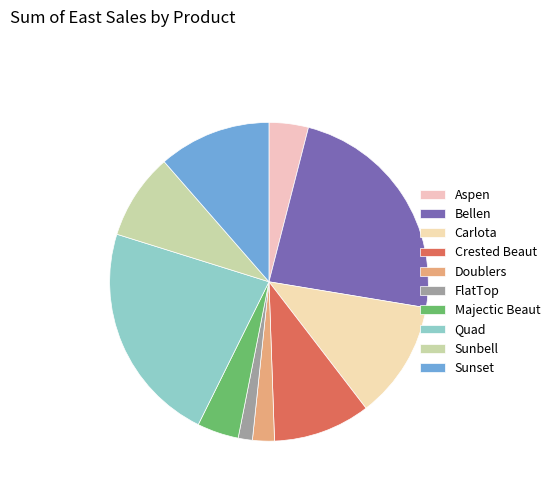

True or false: Sunset accounts for 11% of the total.

True